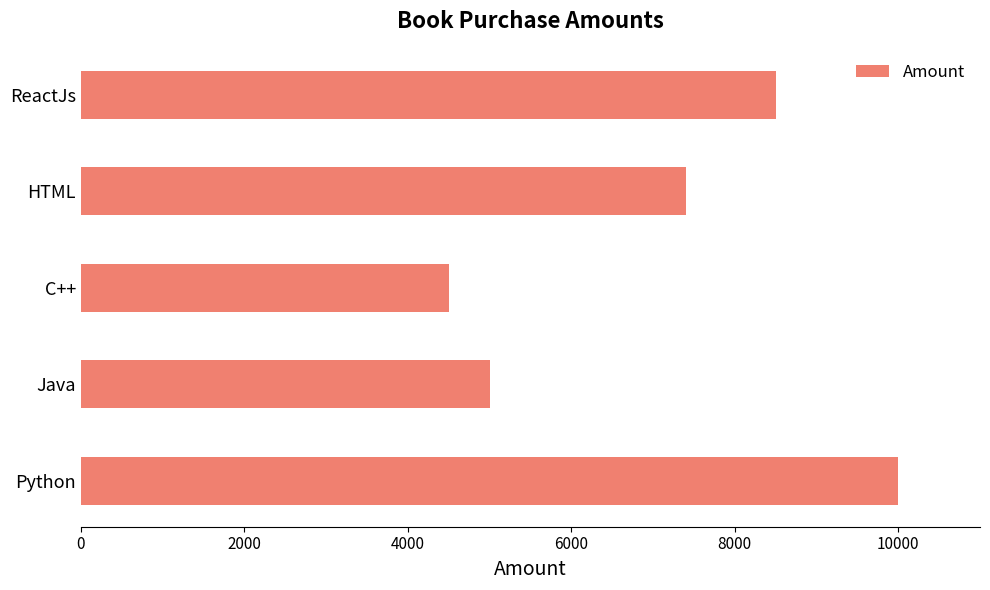

Reading bottom to top, transcribe all the data shown in this chart.

10000	5000	4500	7400	8500